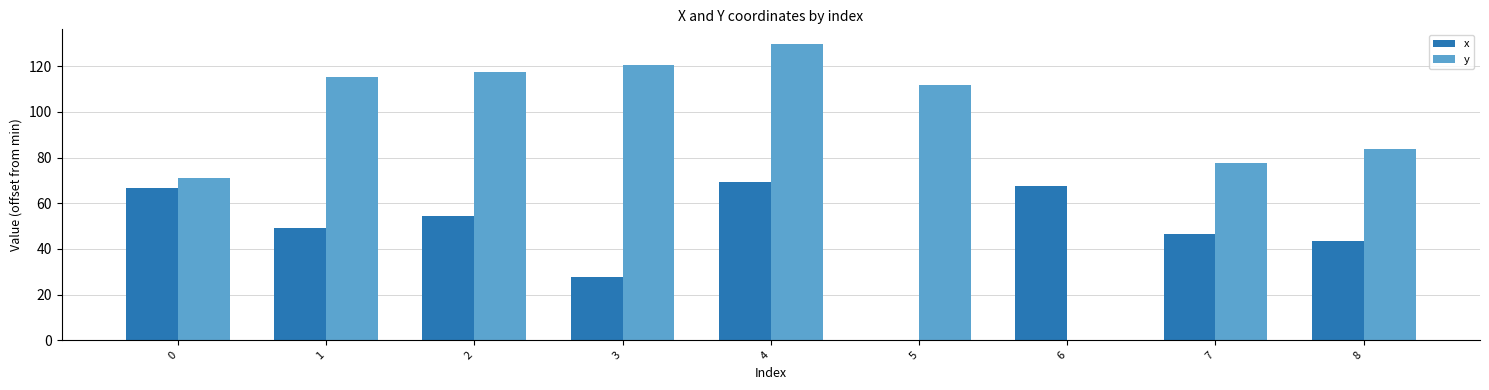

Which label corresponds to the largest value in the chart?

4